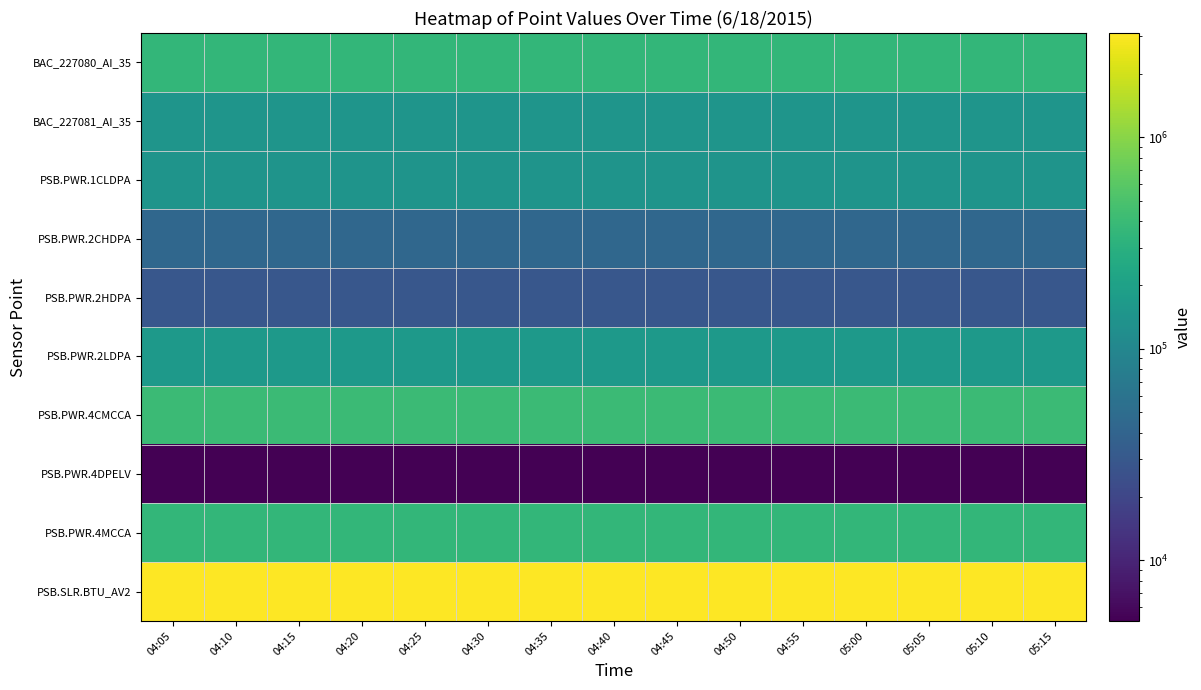

How many categories are shown in the chart?

15